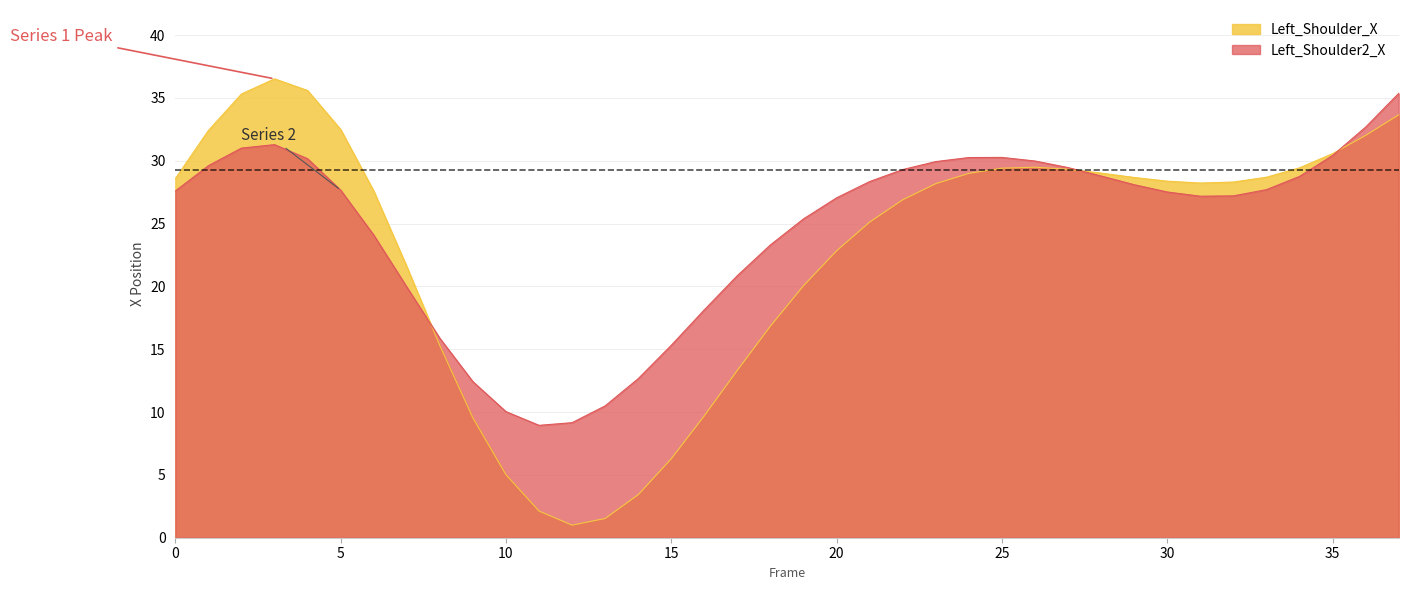

Between 22 and 32, which series saw the biggest shift?

Left_Shoulder2_X